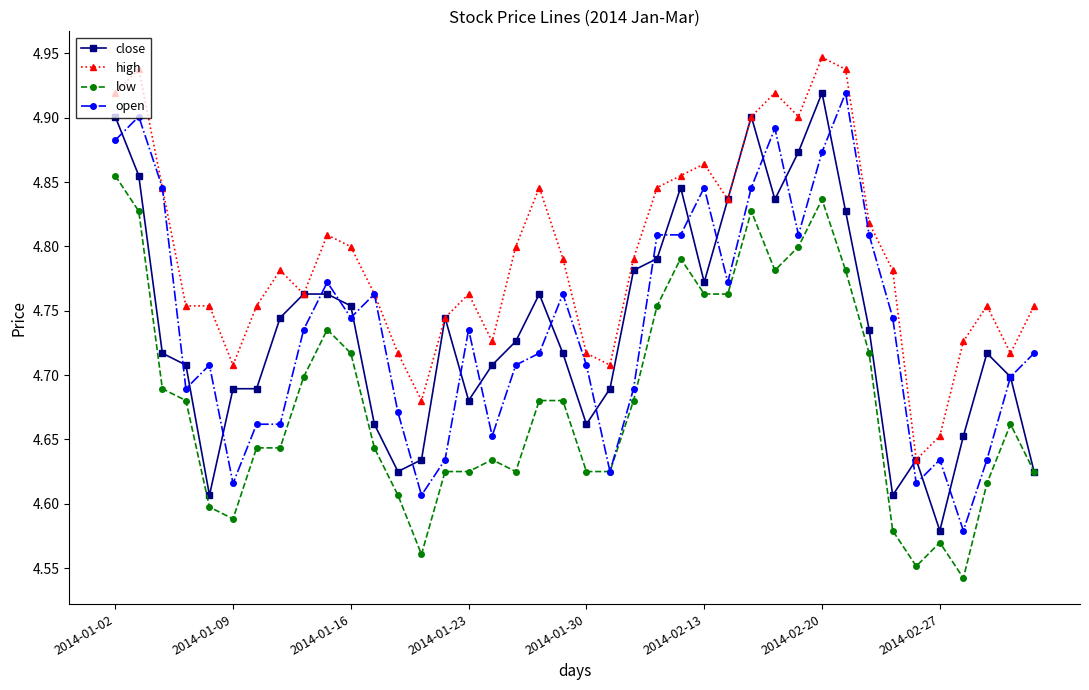

True or false: low and high cross at least once.

False